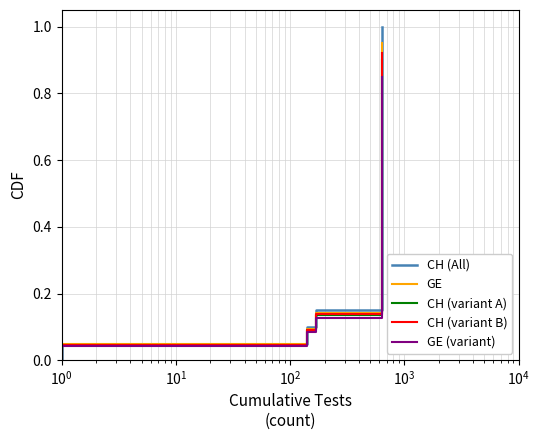

Rank the series by their maximum value, from lowest to highest.

GE (variant), CH (variant A), CH (variant B), GE, CH (All)